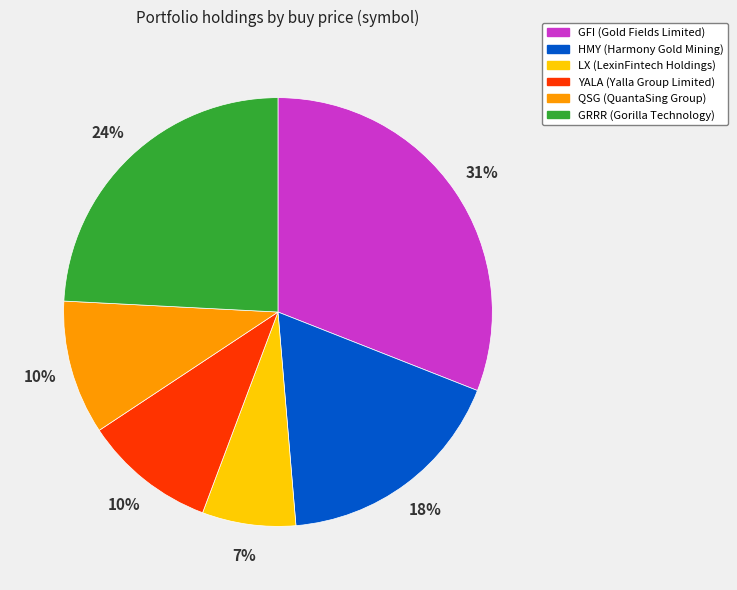

Combined, do GFI and GRRR account for over 50%?

Yes